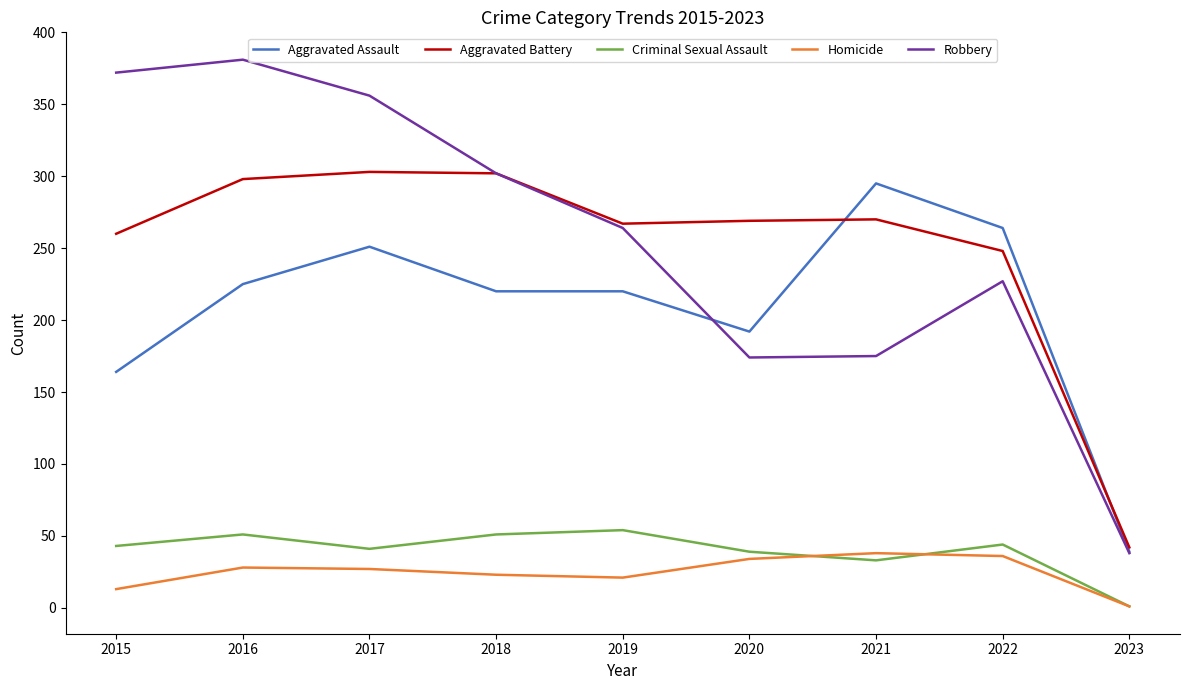

At 2016, list the series in order from smallest to largest.

Homicide, Criminal Sexual Assault, Aggravated Assault, Aggravated Battery, Robbery